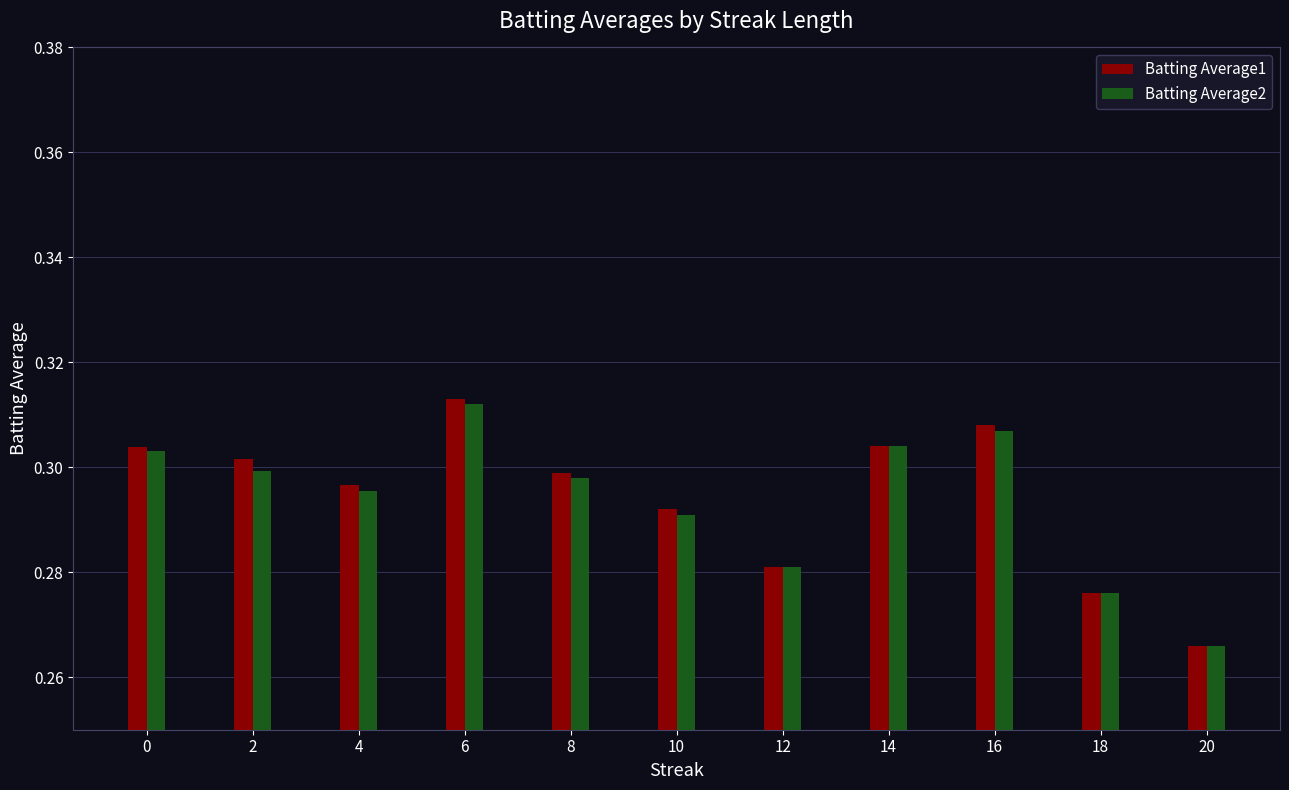

The Batting Average1 series shows 0.3 at 20. True or false?

True